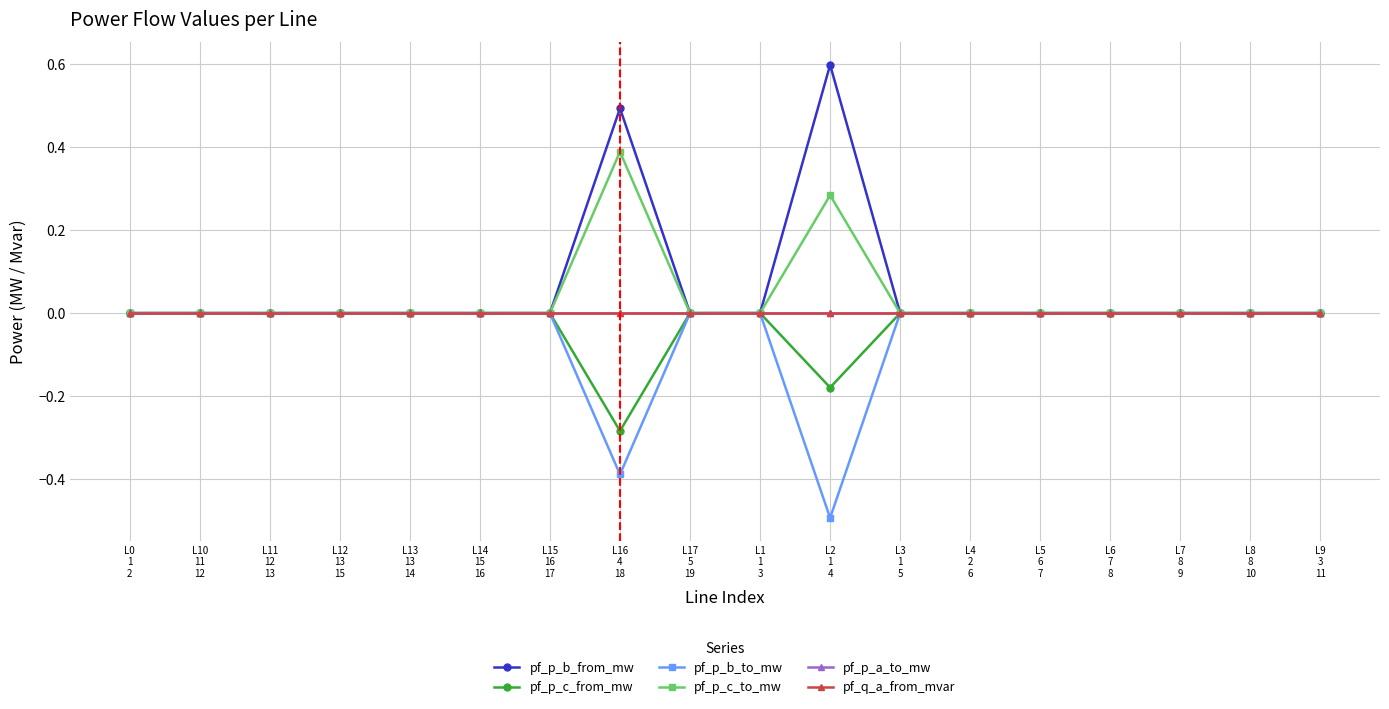

Is this an area chart (filled region under the line)?

No